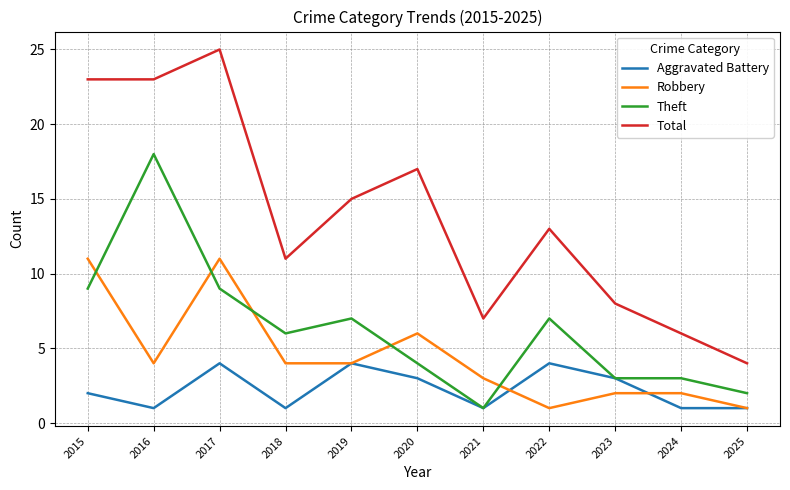

What is the spread (max minus min) of values at 2024?

5